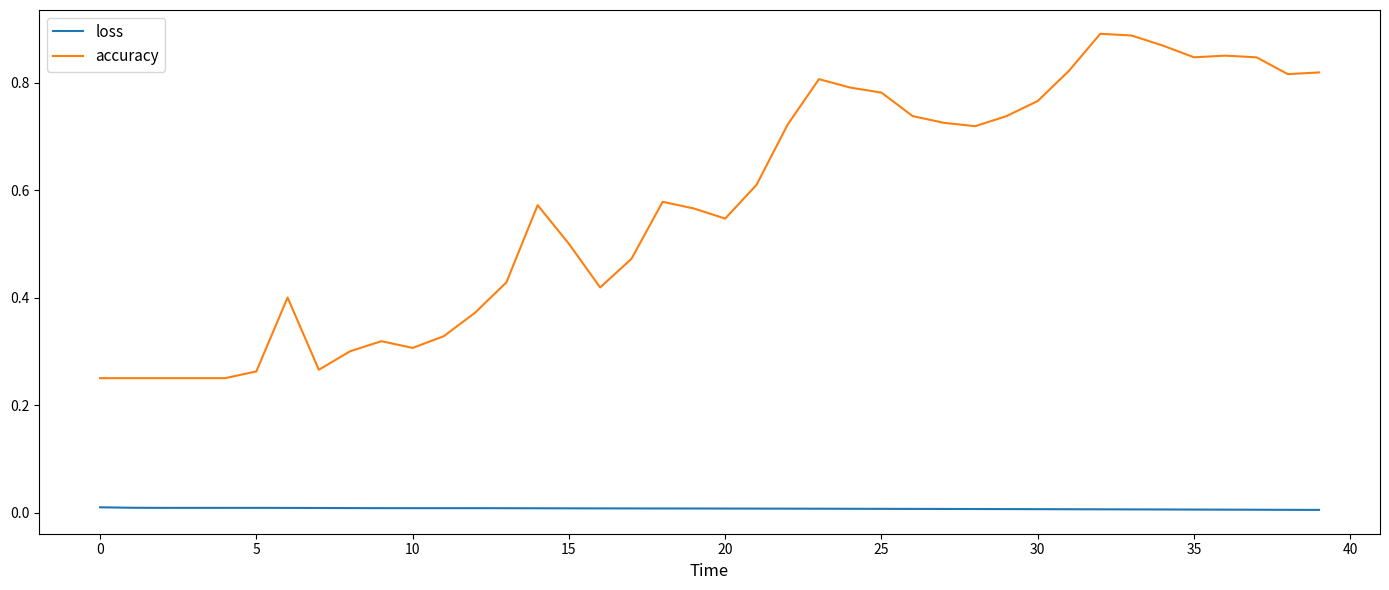

Which series has the widest spread of values?

accuracy